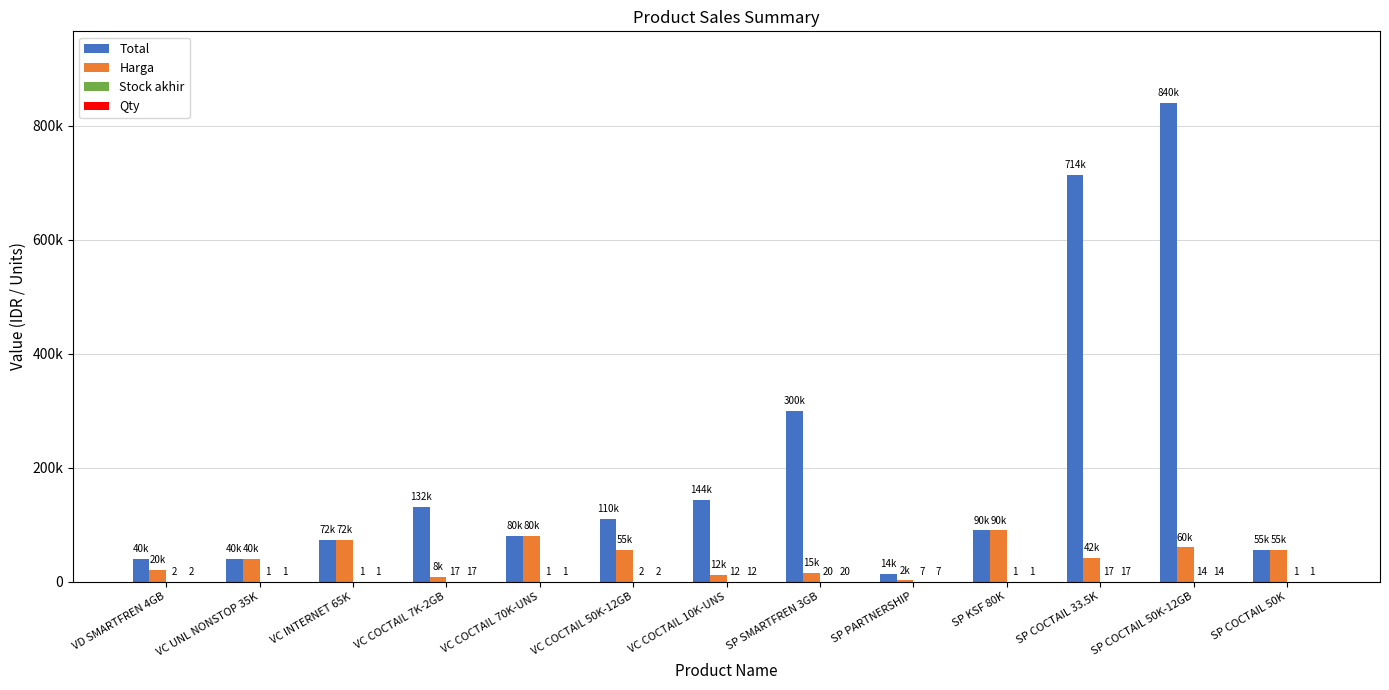

What is the smallest value displayed?

1